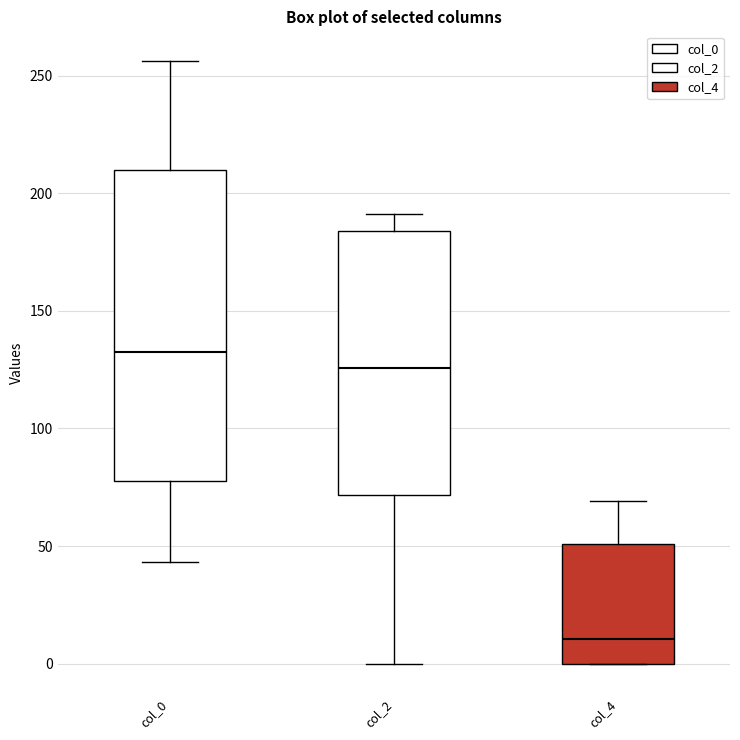

Reading left to right, read every box against the y-axis: the position of its median line, the range the box covers, and the ends of its whiskers. The values are not printed on the chart, so give them approximately, as read against the axis.

col_0: median 135, box 80 to 210, whiskers 45 to 255
col_2: median 125, box 70 to 185, whiskers 0 to 190
col_4: median 10, box 0 to 50, whiskers 0 to 70